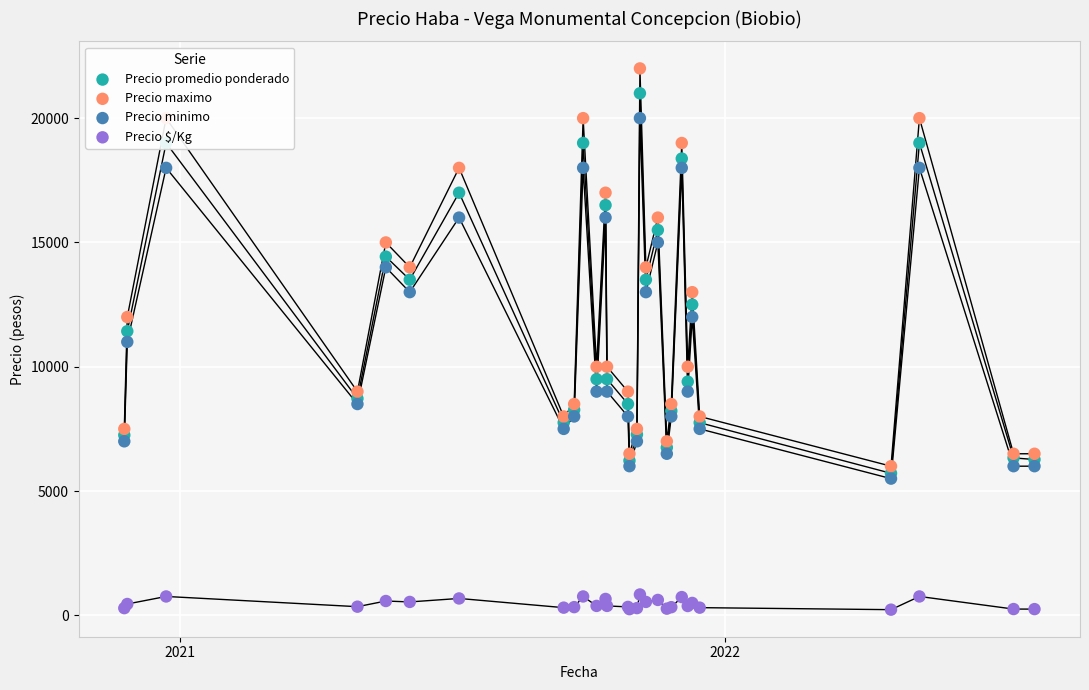

At how many categories does at least one series exceed 14106?

9